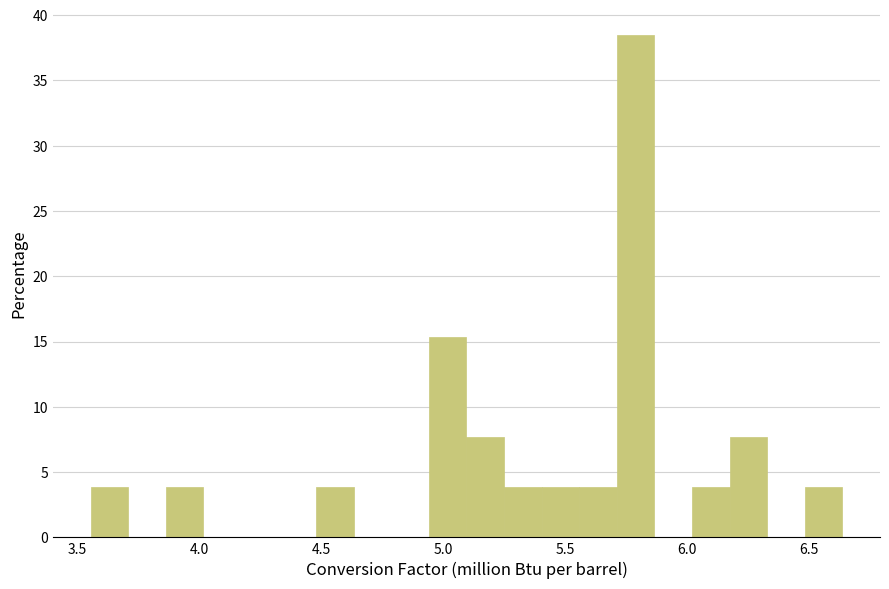

Read against the x-axis, roughly where is the centre of the tallest bar?

5.80